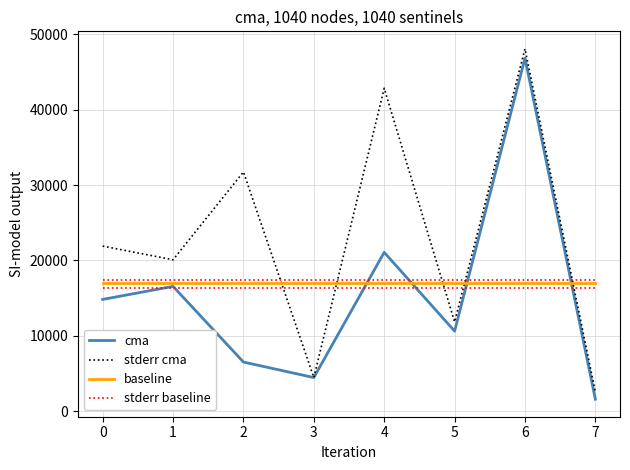

What value does the baseline series have at 2?

16941.4